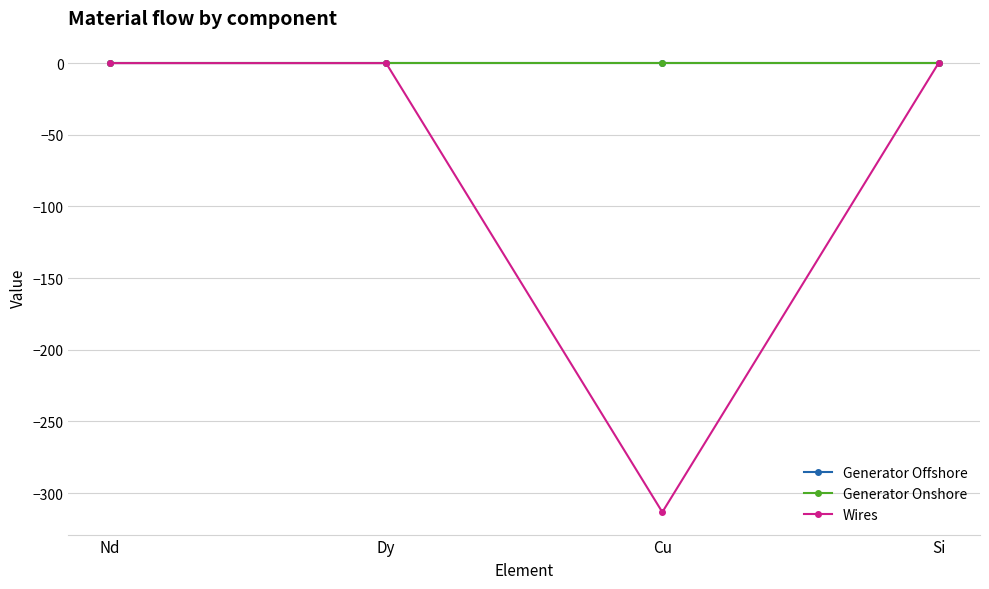

Which series has the largest range (max minus min)?

Wires